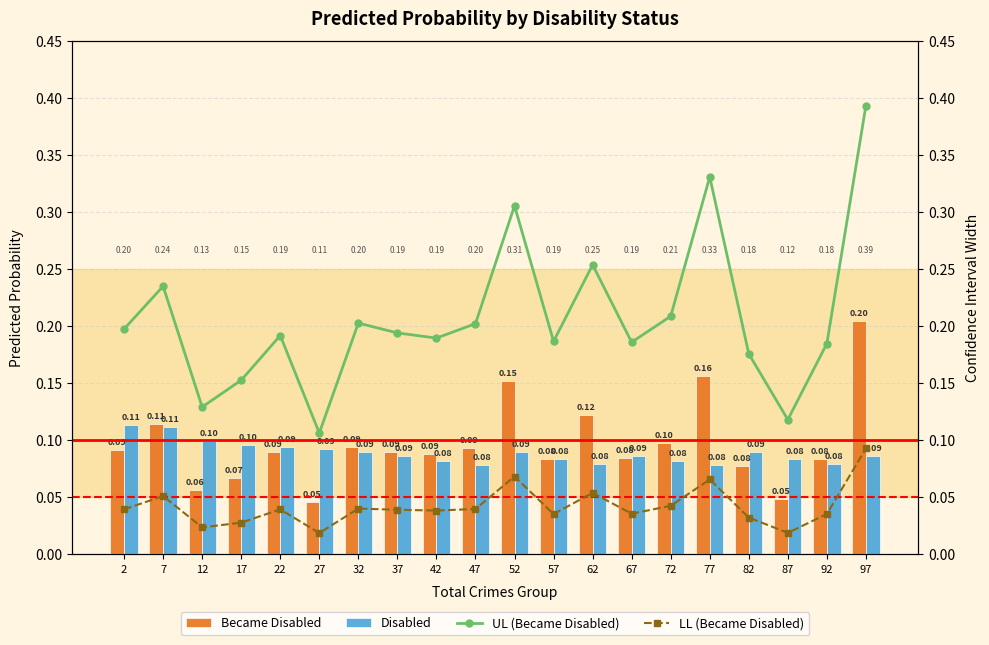

Reading left to right, extract all data points from this chart.

Became Disabled: 0.1	0.1	0.1	0.1	0.1	0.0	0.1	0.1	0.1	0.1	0.2	0.1	0.1	0.1	0.1	0.2	0.1	0.0	0.1	0.2
Disabled: 0.1	0.1	0.1	0.1	0.1	0.1	0.1	0.1	0.1	0.1	0.1	0.1	0.1	0.1	0.1	0.1	0.1	0.1	0.1	0.1
UL (Became Disabled): 0.2	0.2	0.1	0.2	0.2	0.1	0.2	0.2	0.2	0.2	0.3	0.2	0.3	0.2	0.2	0.3	0.2	0.1	0.2	0.4
LL (Became Disabled): 0.0	0.1	0.0	0.0	0.0	0.0	0.0	0.0	0.0	0.0	0.1	0.0	0.1	0.0	0.0	0.1	0.0	0.0	0.0	0.1